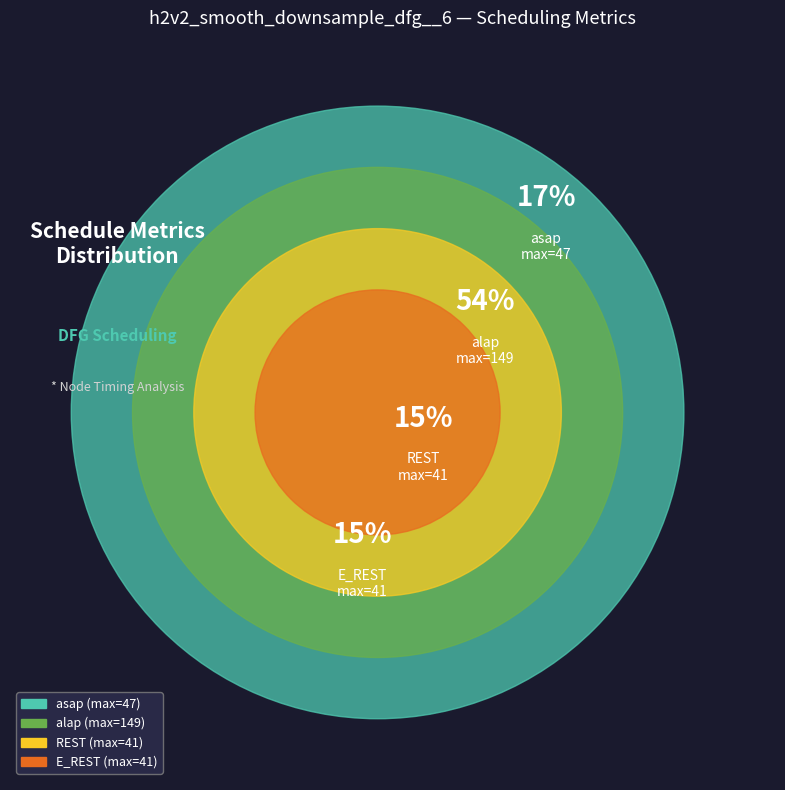

True or false: node 15 accounts for 1% of the total.

False